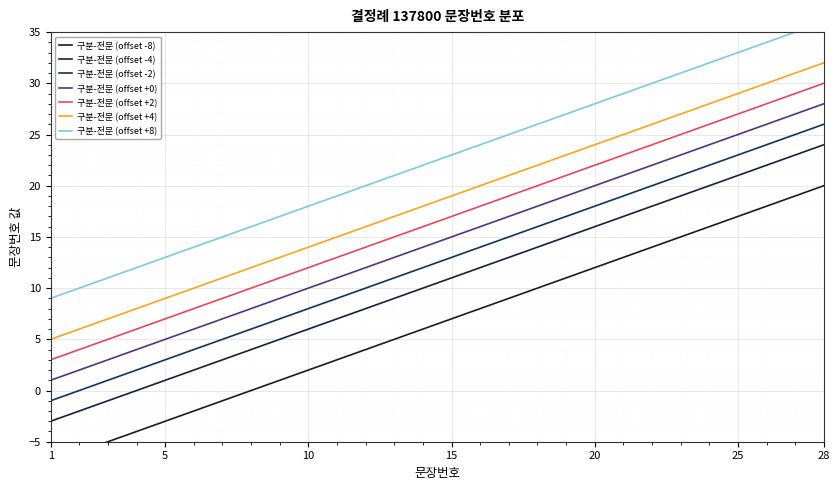

How many negative values are there?

7